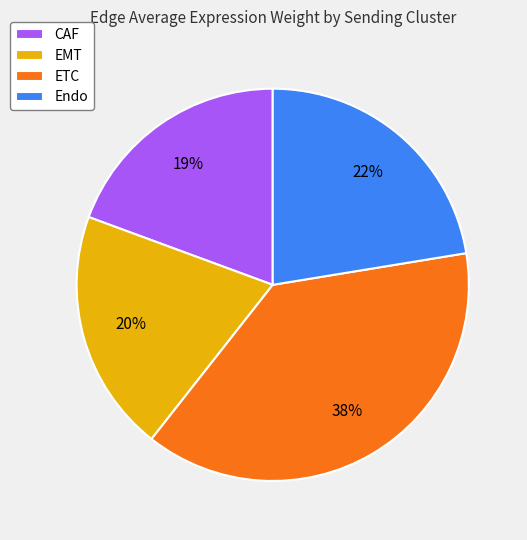

What percentage is the EMT slice, to the nearest percent?

20%